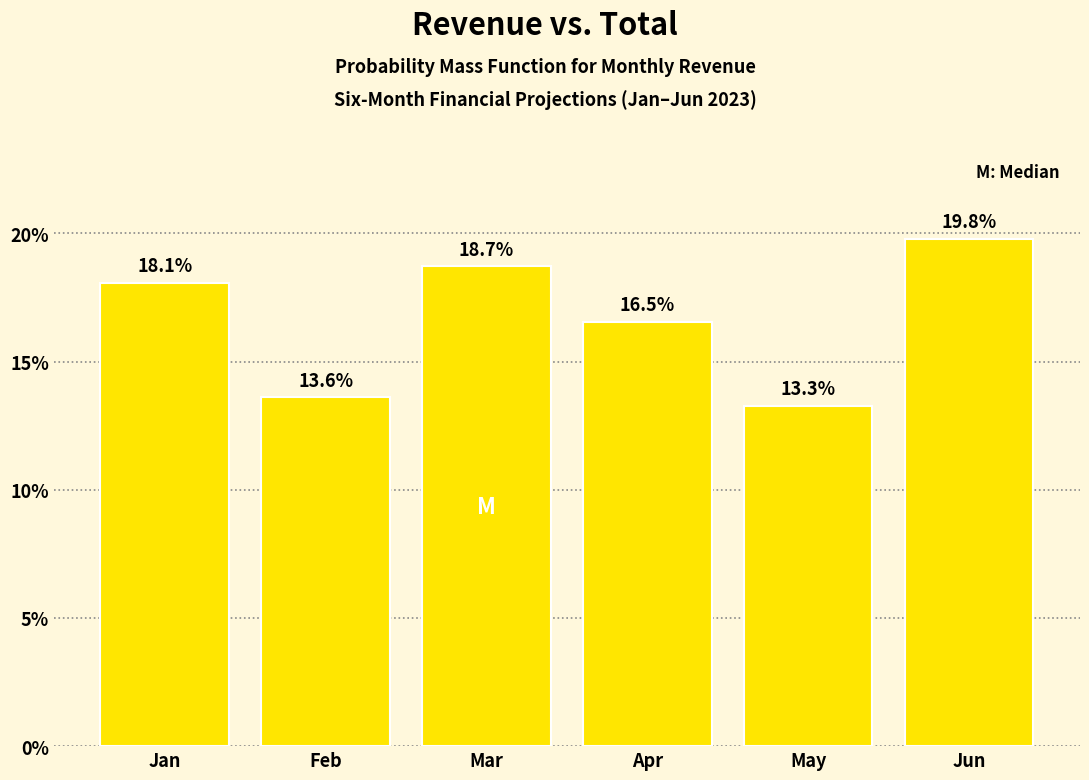

Reading right to left, list all the values displayed in this chart.

19.8	13.3	16.5	18.7	13.6	18.1